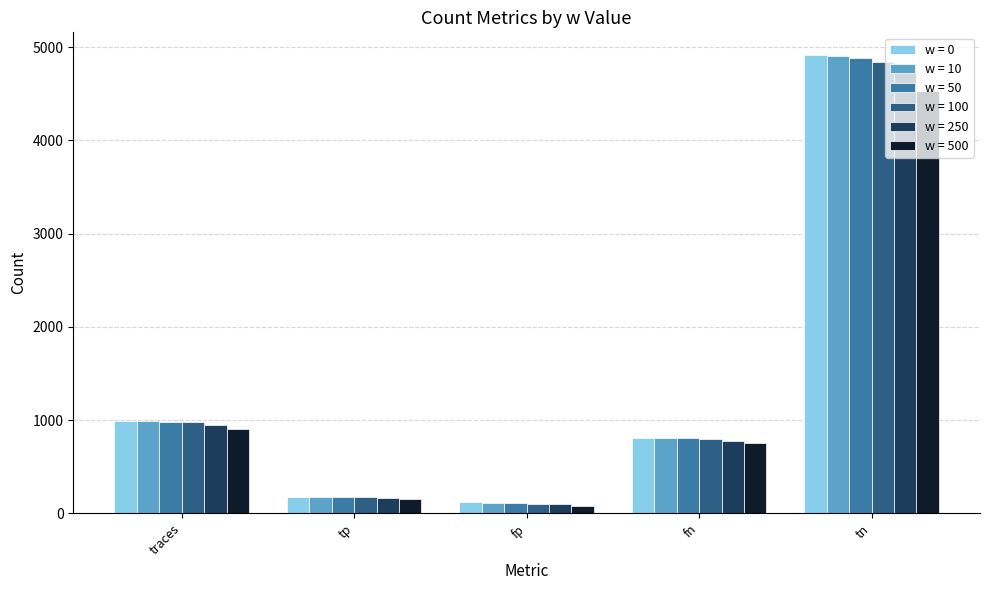

Reading left to right, extract all data points from this chart.

w = 0: traces=990	tp=178	fp=116	fn=812	tn=4913
w = 10: traces=989	tp=178	fp=114	fn=811	tn=4906
w = 50: traces=984	tp=177	fp=106	fn=807	tn=4879
w = 100: traces=974	tp=175	fp=103	fn=799	tn=4842
w = 250: traces=947	tp=167	fp=94	fn=780	tn=4728
w = 500: traces=909	tp=157	fp=77	fn=752	tn=4533